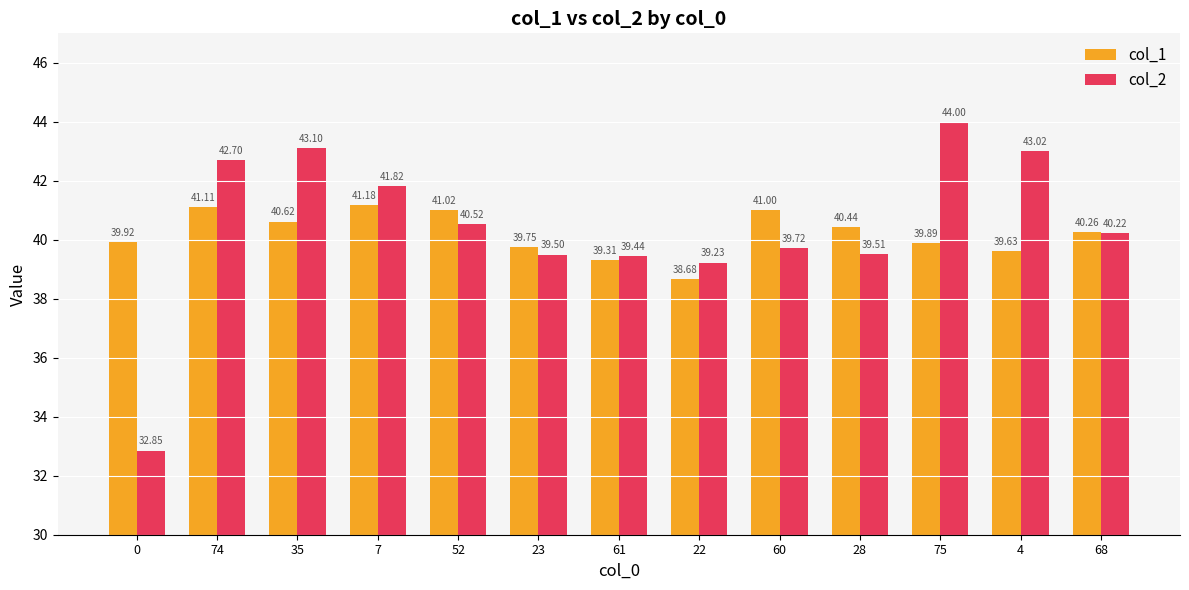

What position from the left is 23?

6